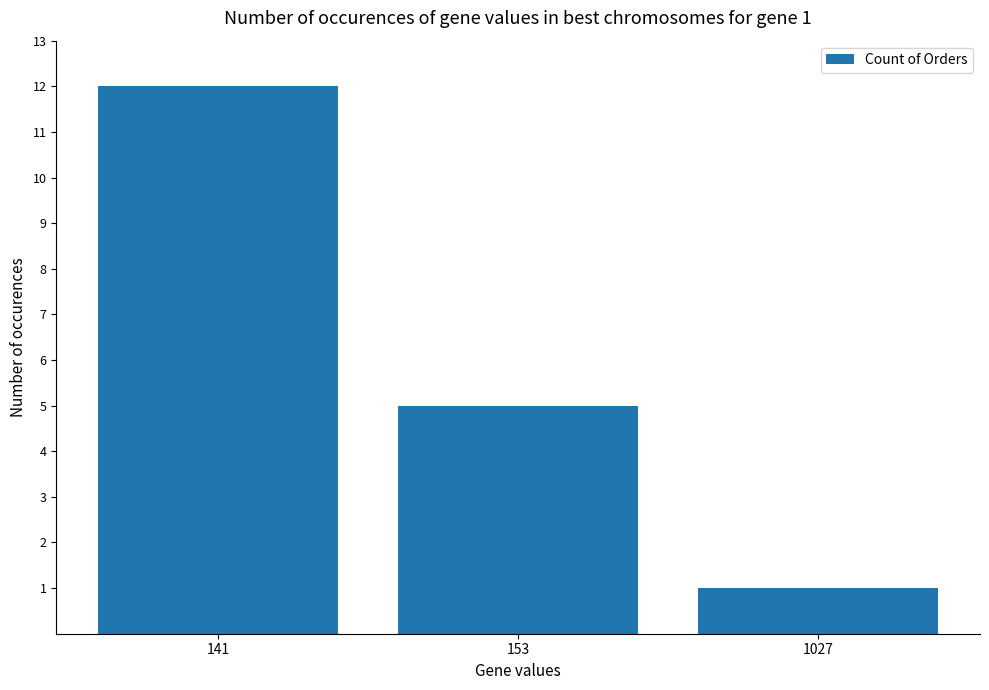

List the labels in order of value, smallest first.

1027, 153, 141